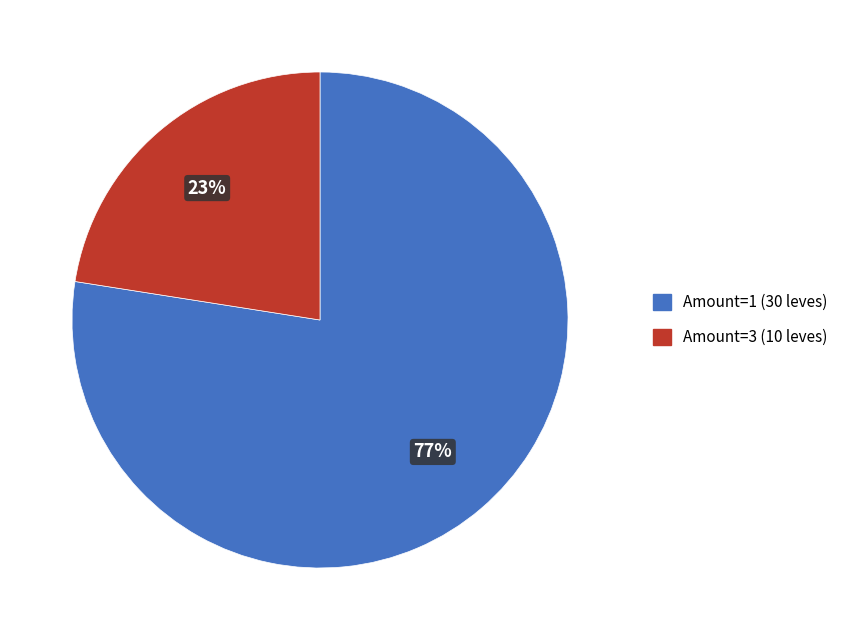

To the nearest percent, what is the average slice percentage?

50%